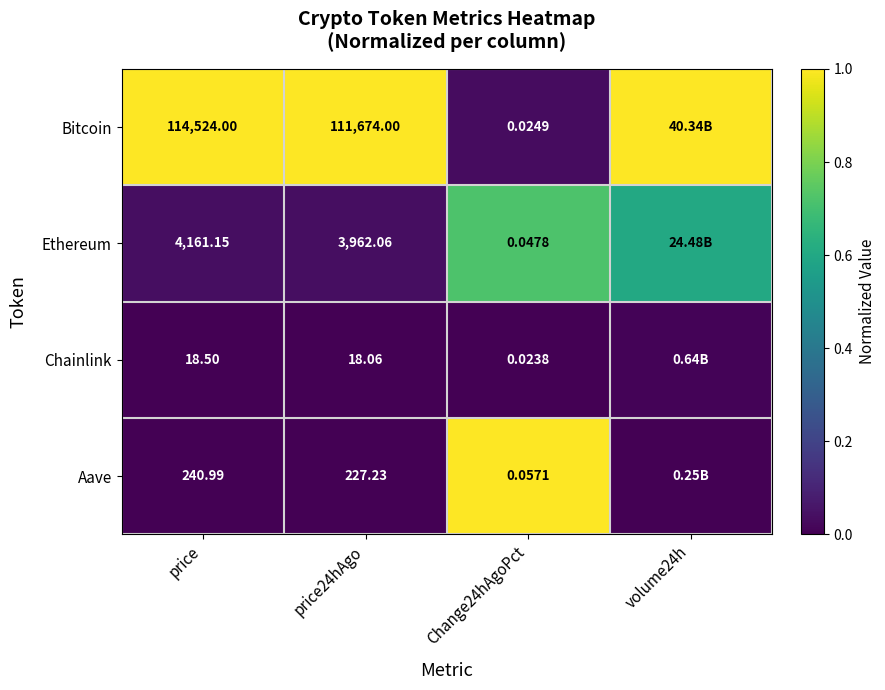

Is the value of Chainlink at Change24hAgoPct greater than the value of Ethereum at price?

No